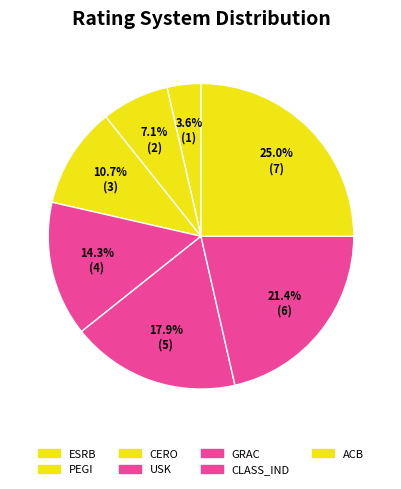

The CLASS_IND slice represents 21% of the pie. True or false?

True